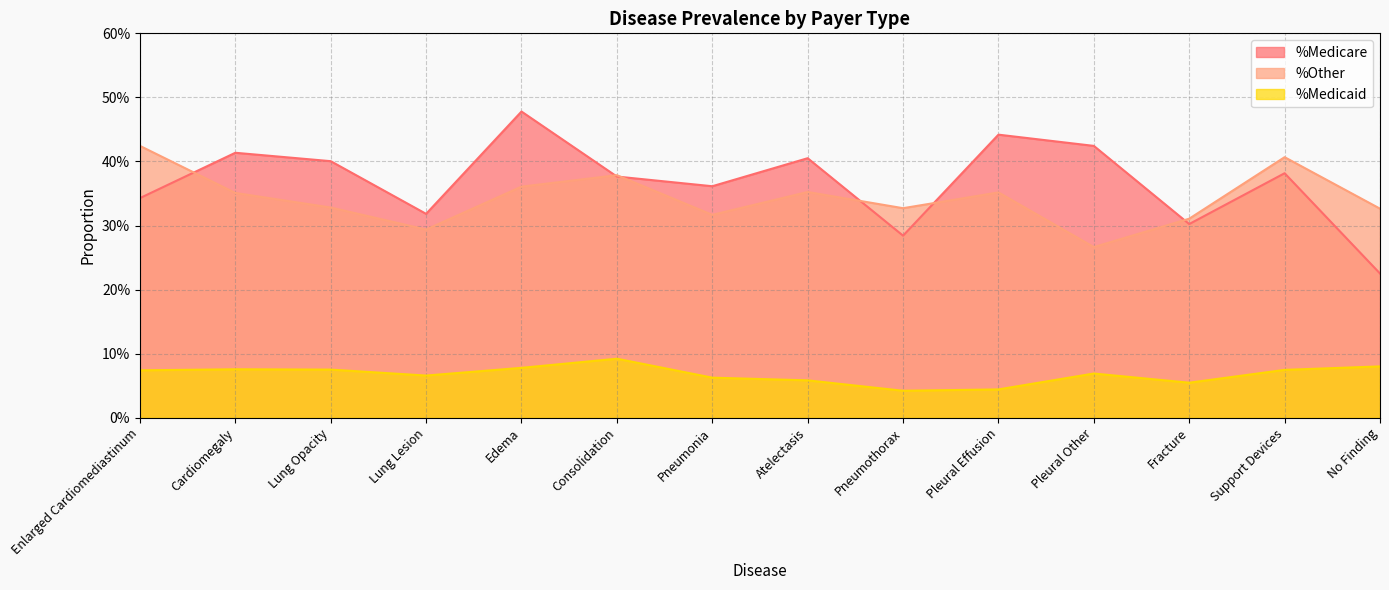

How many %Medicare values are between 0 and 1?

14